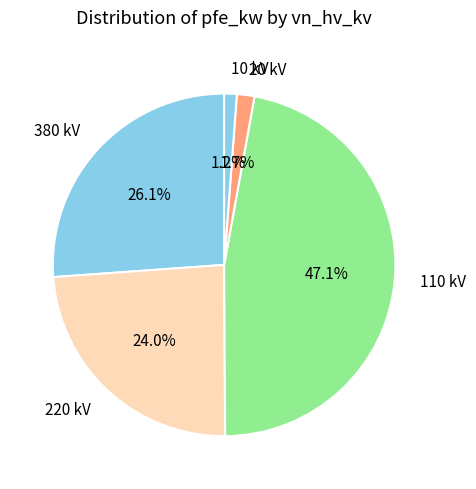

How much of the chart is everything except 380 kV?

73.9%